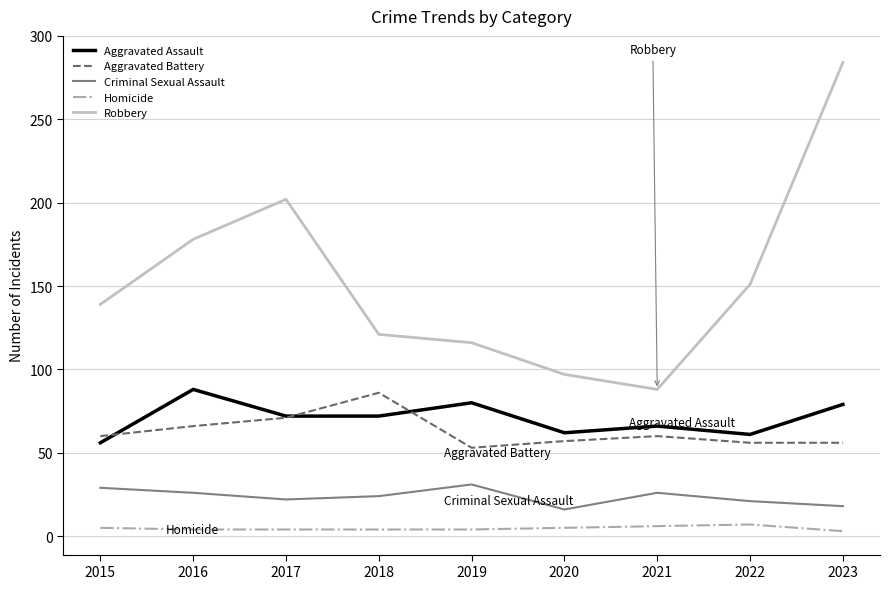

At which category does the chart reach its peak across all series?

2023